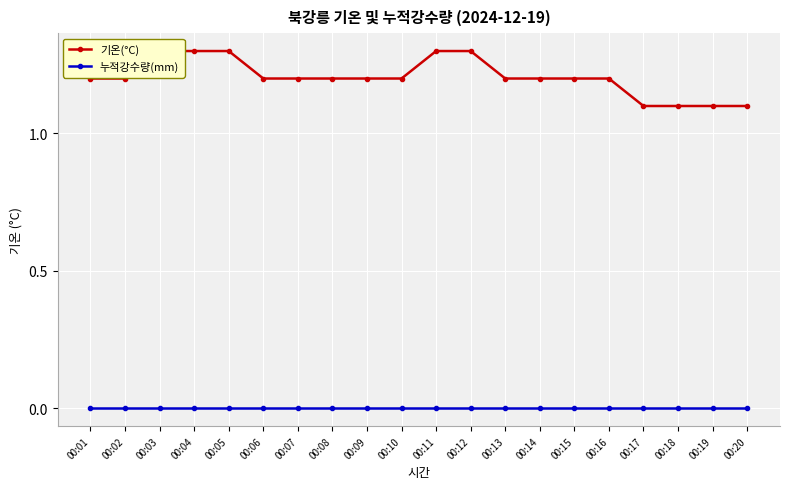

What are all the series names shown in the legend?

기온(°C), 누적강수량(mm)